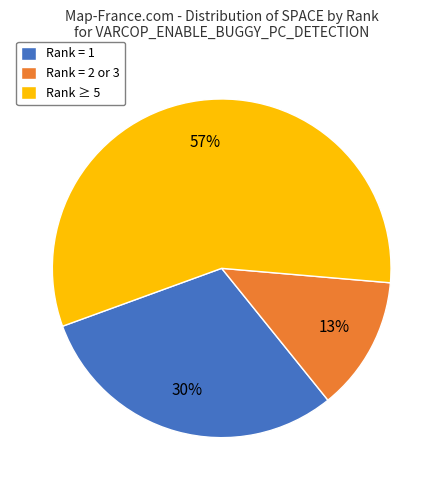

Rank the categories by value from highest to lowest.

Rank ≥ 5, Rank = 1, Rank = 2 or 3